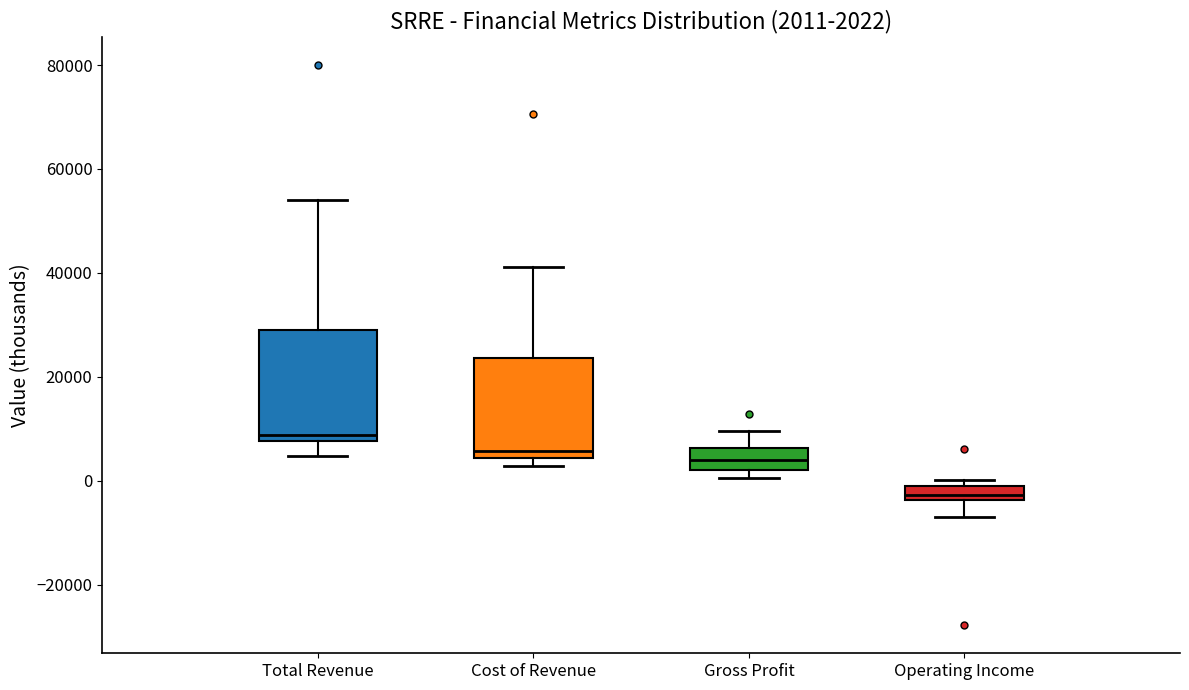

Which box has the lowest median line?

Operating Income